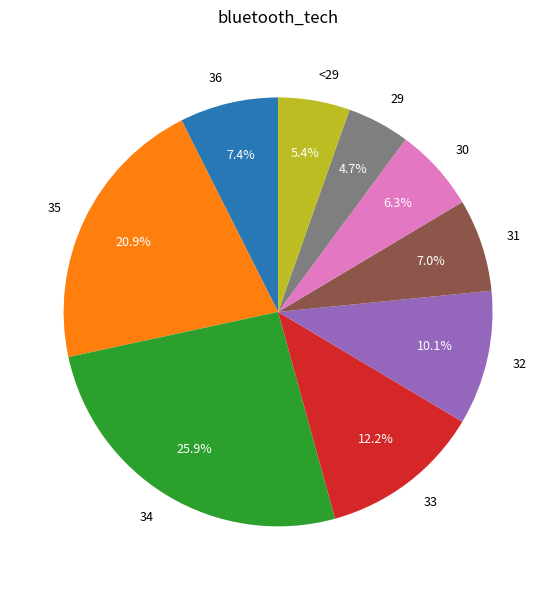

Combined, do 34 and 33 account for over 50%?

No